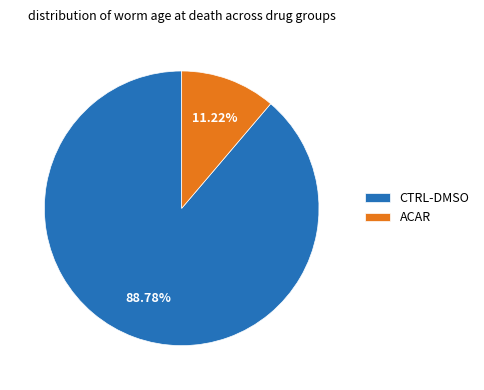

Is the sum of ACAR and CTRL-DMSO greater than half?

Yes